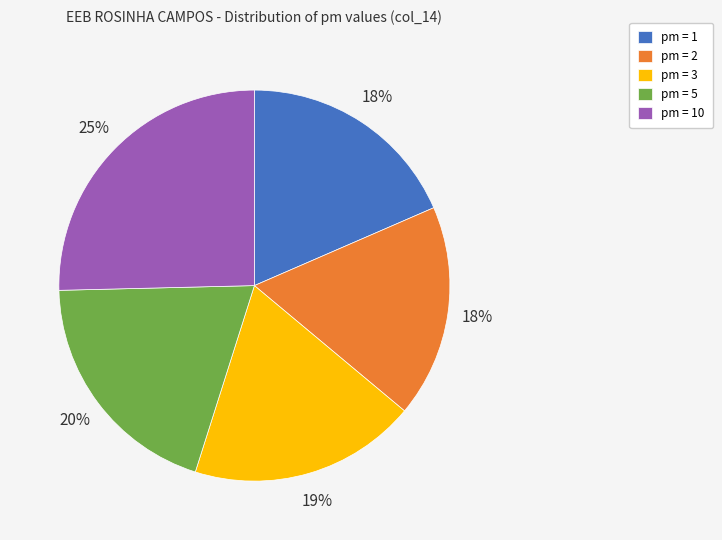

To the nearest percent, what is the average slice percentage?

20%